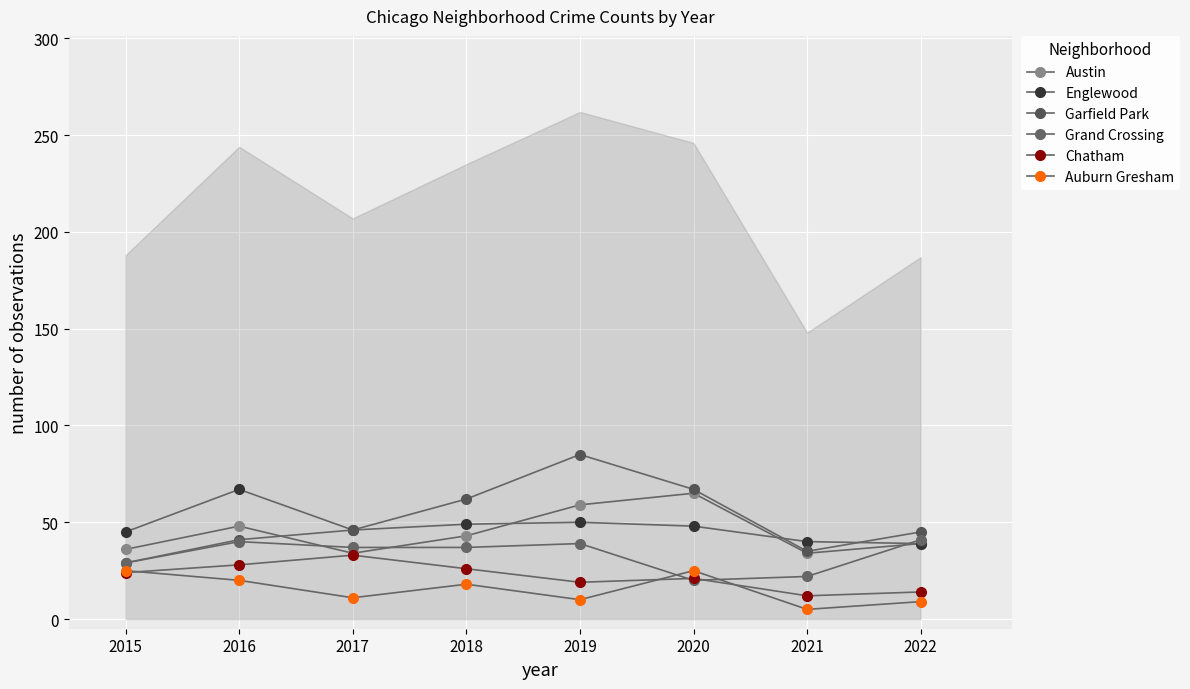

Between 2019 and 2022, which series saw the biggest shift?

Garfield Park